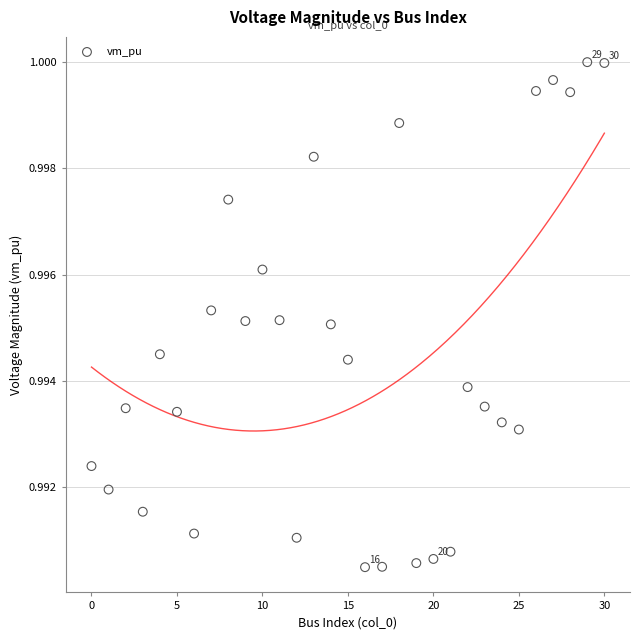

How many data points are displayed?

31